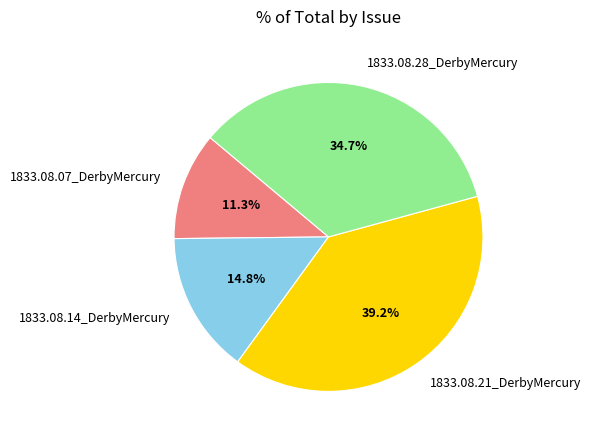

To the nearest percent, what is the difference between the 1833.08.07_DerbyMercury and 1833.08.14_DerbyMercury slice percentages?

4%